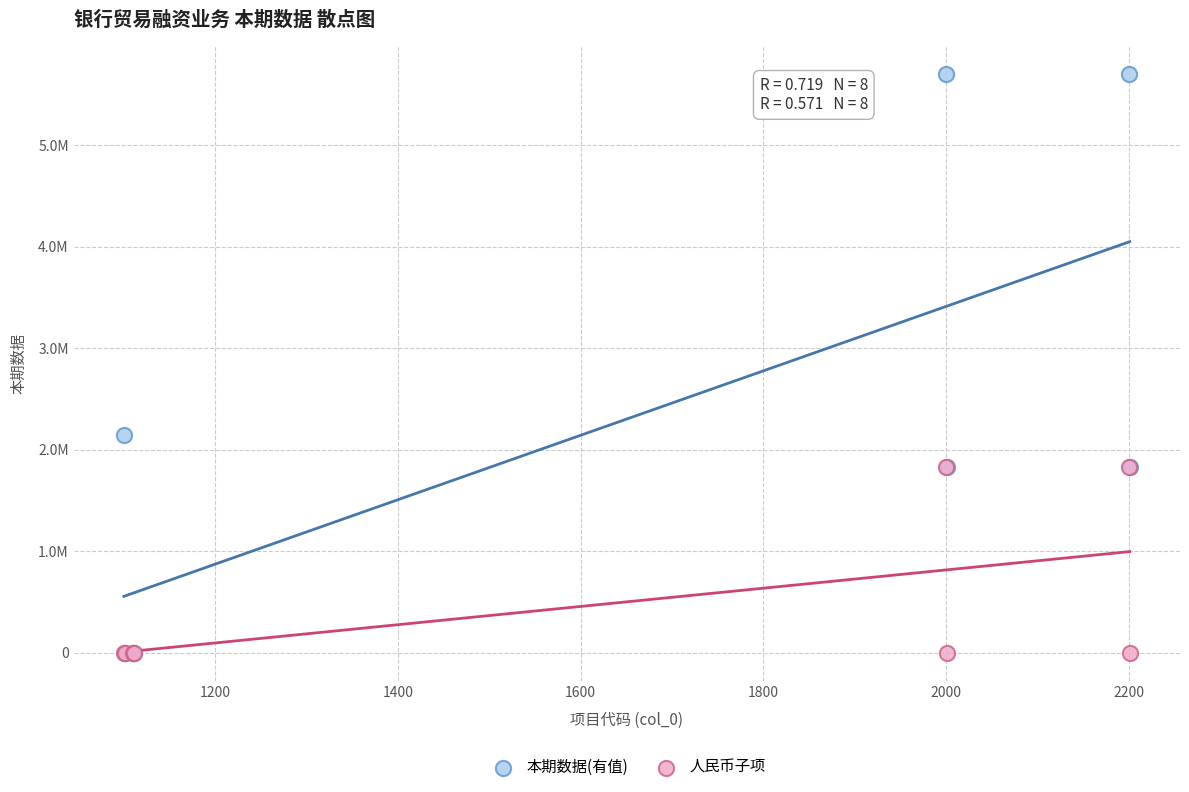

What are all the series names shown in the legend?

本期数据(有值), 人民币子项